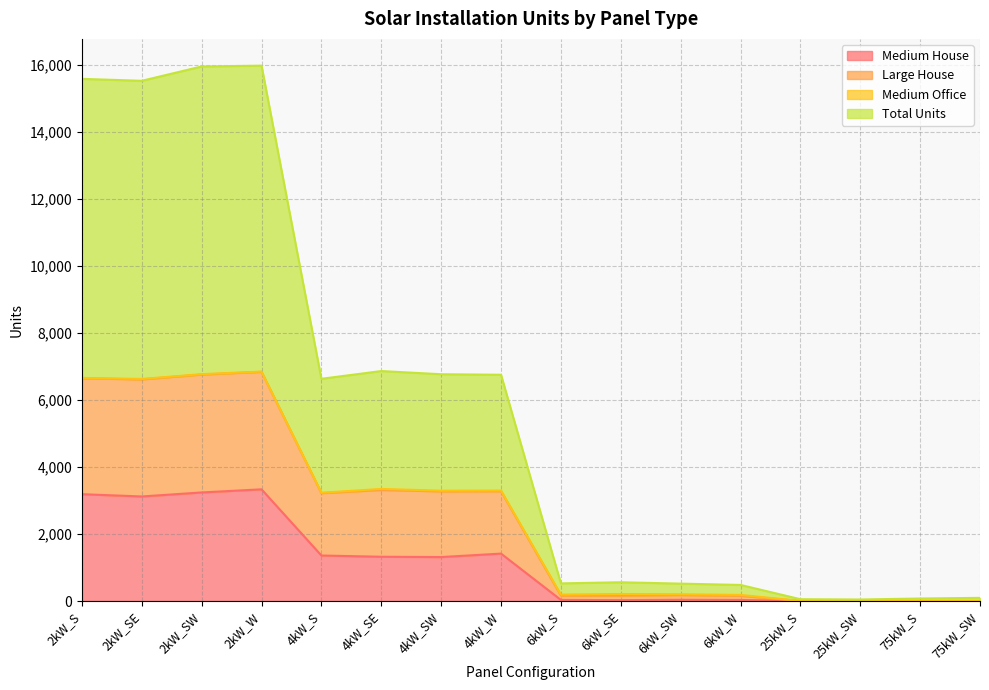

Where is Medium House nearest to the value 1667?

4kW_W